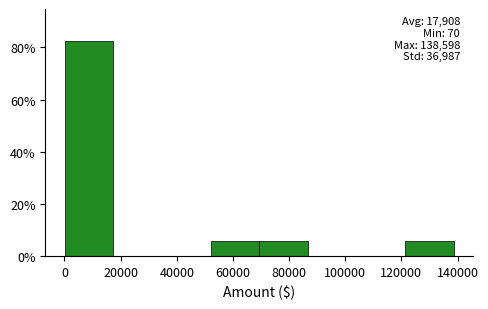

Over which range of the x-axis is the bar tallest?

0 to 18000